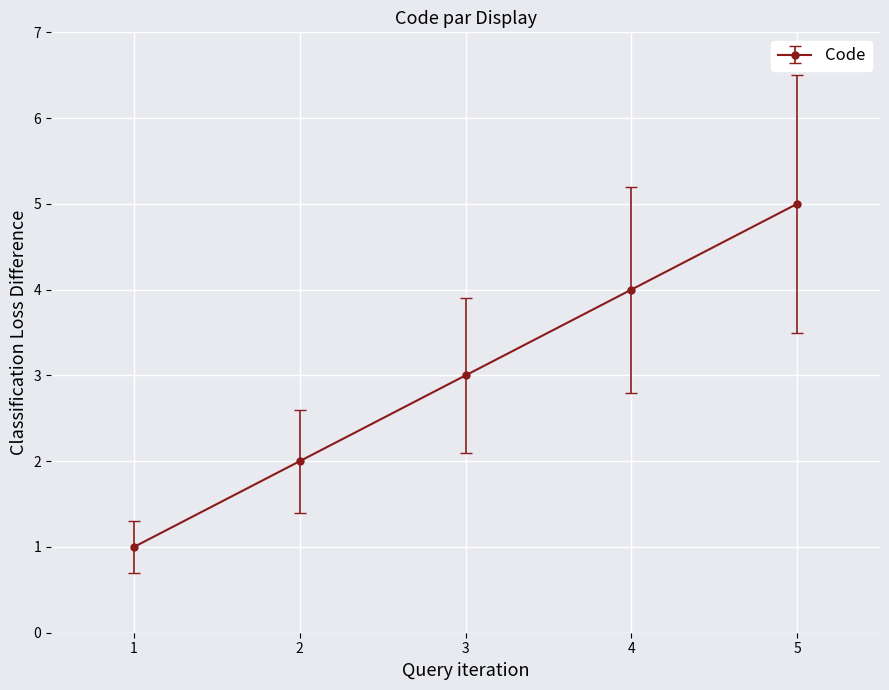

What is the average value?

3